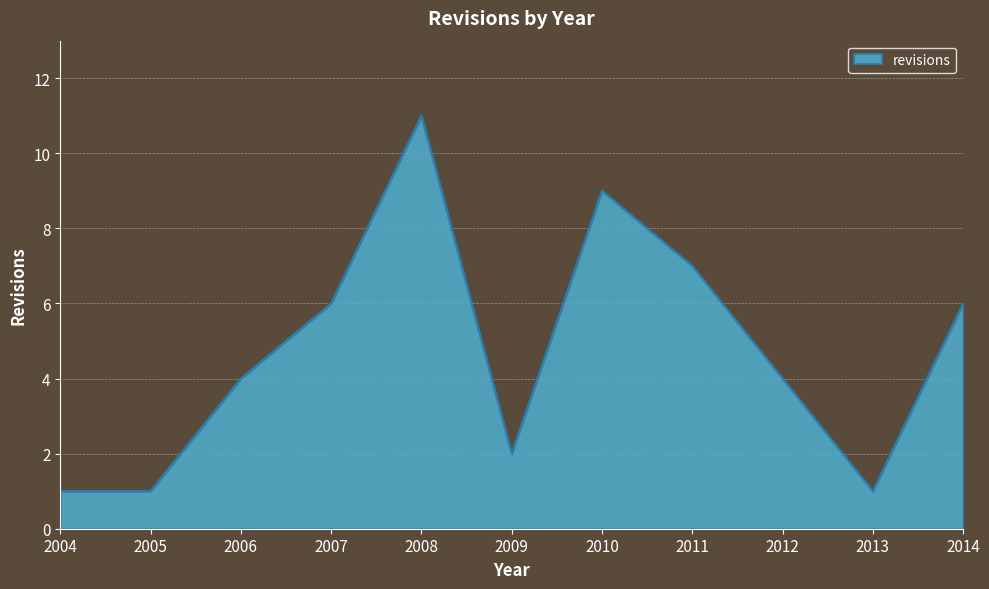

How many values are between 1 and 7?

9